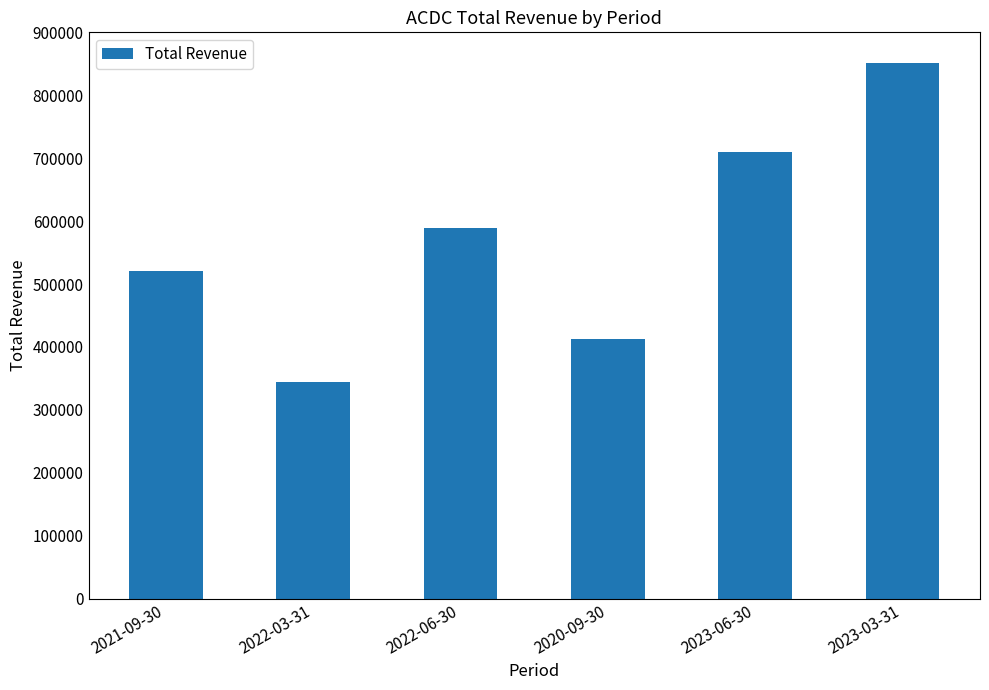

Rank the categories by value from lowest to highest.

2022-03-31, 2020-09-30, 2021-09-30, 2022-06-30, 2023-06-30, 2023-03-31